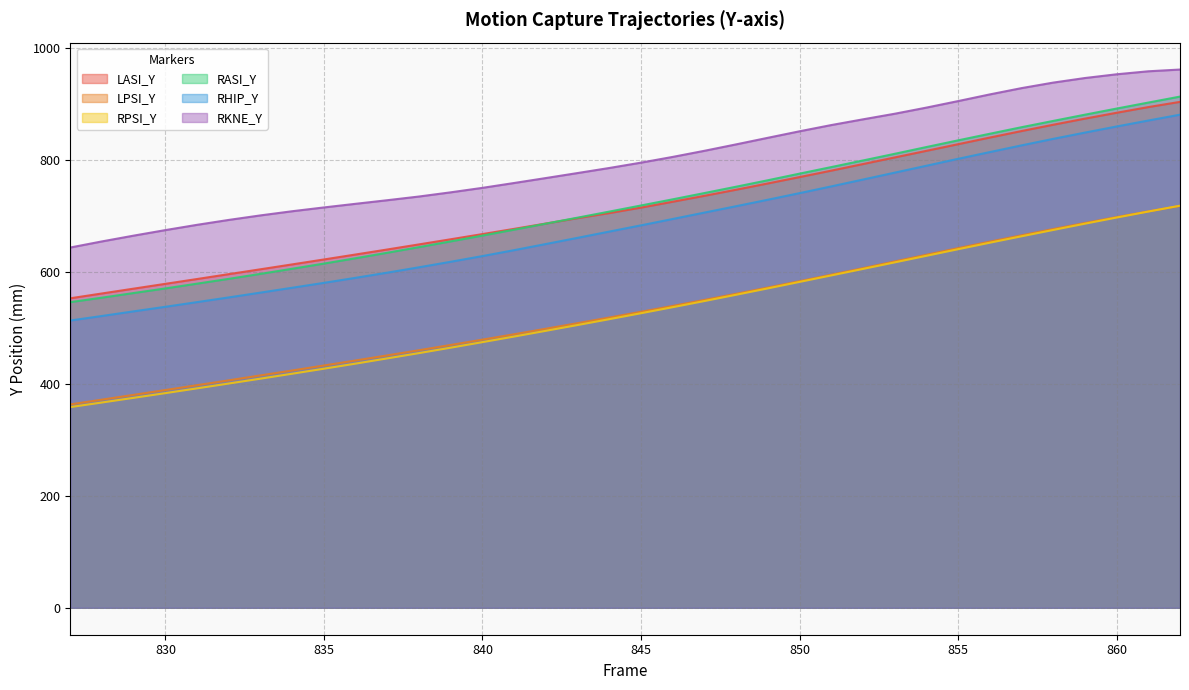

Is it true that RKNE_Y equals 181.0 at 840?

False